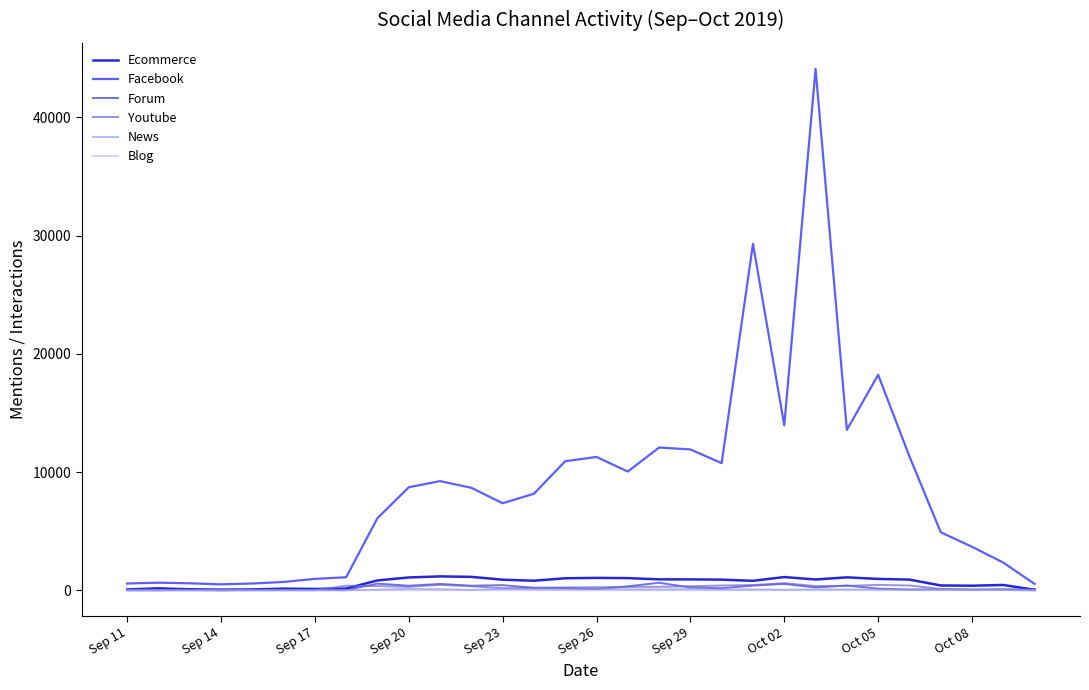

What is the maximum value shown in the chart?

44089